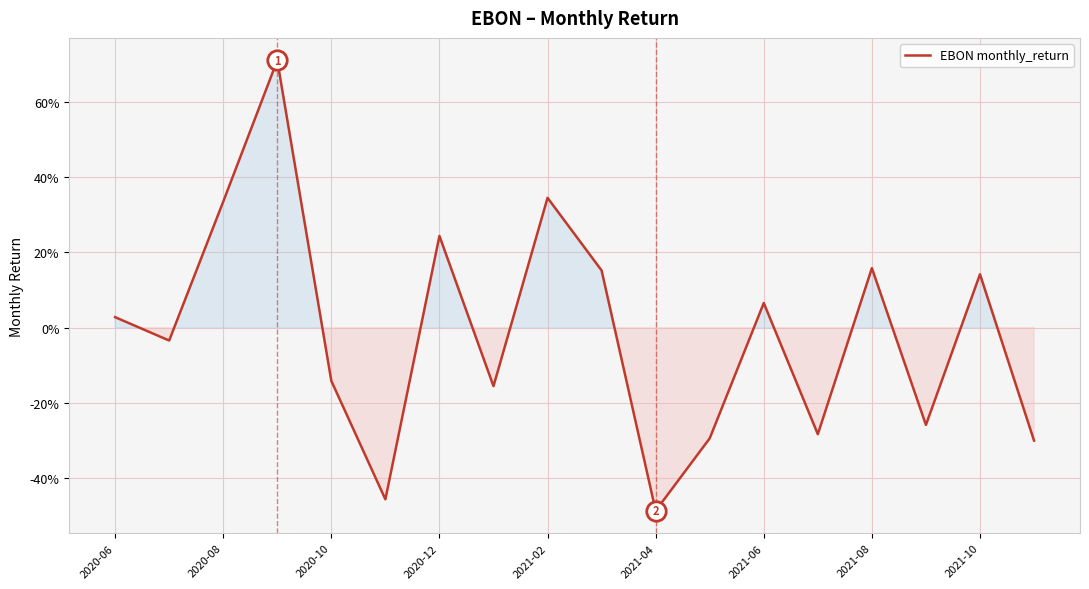

How many data points does each series have?

18